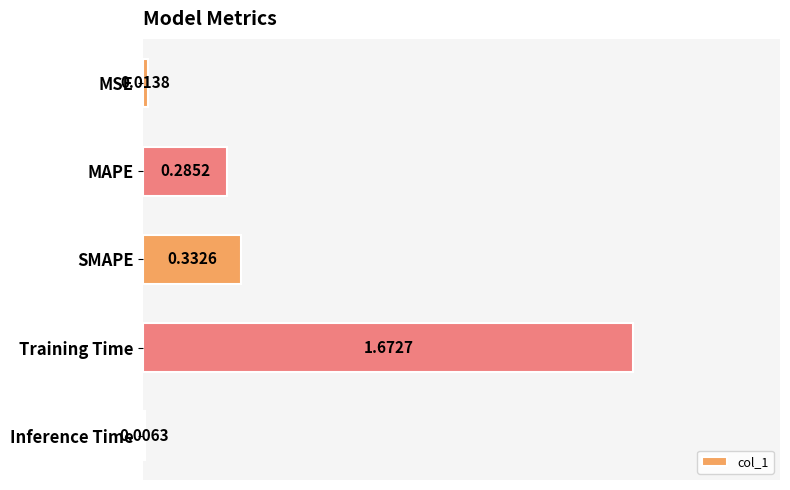

Between Inference Time and MSE, which is larger?

MSE